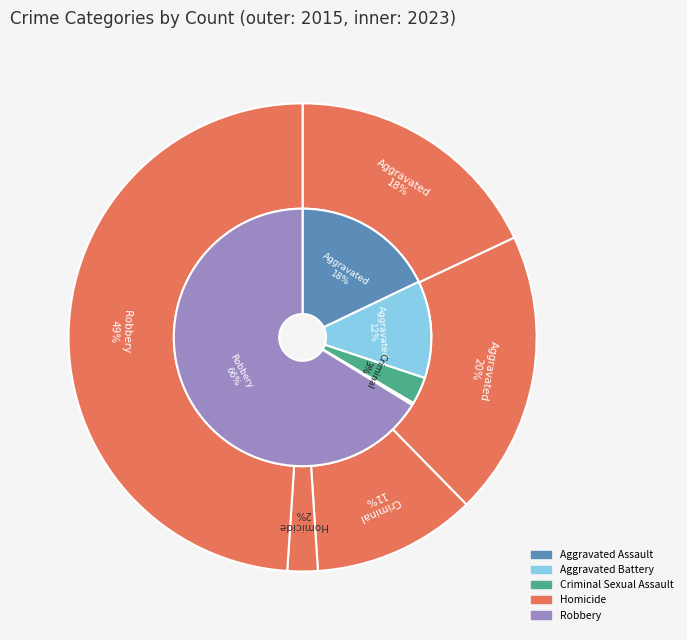

Count the number of slices in the pie.

5